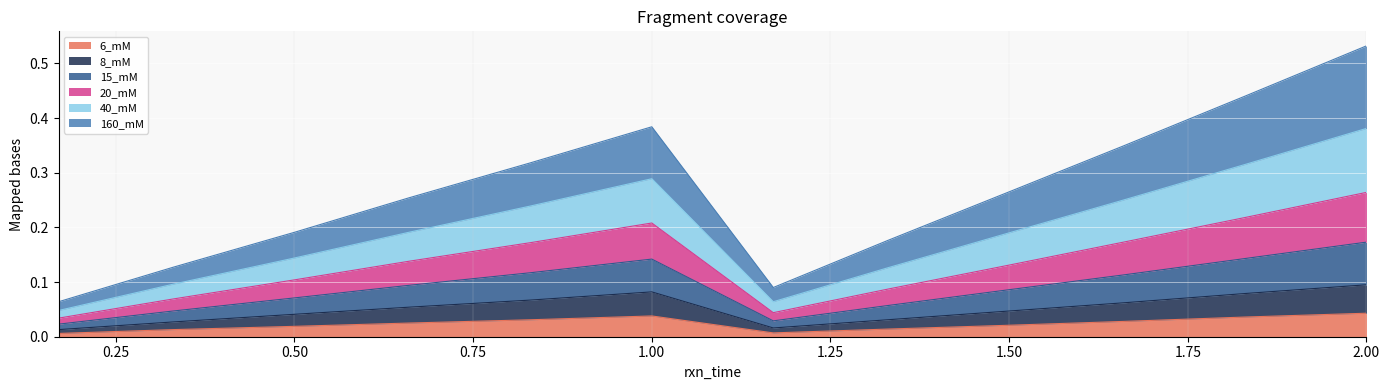

Count the 20_mM values in the range 0 to 1.

12